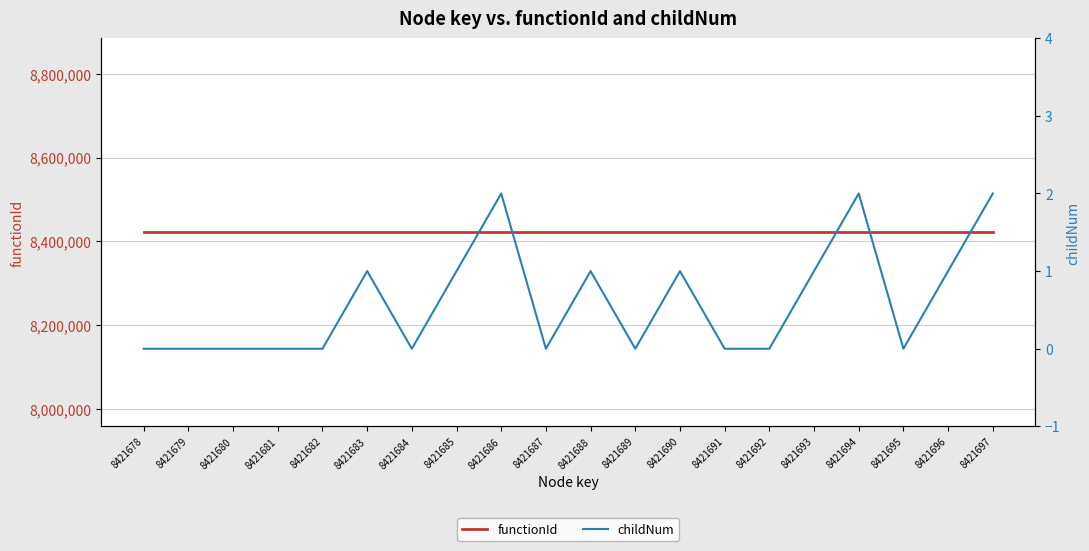

At which label does functionId reach its peak?

8421678